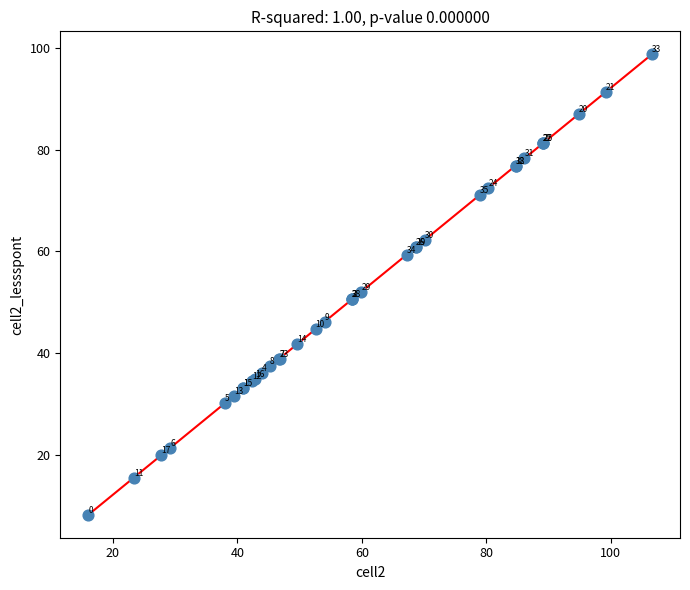

What Y value in the scatter plot is closest to 53?

52.1